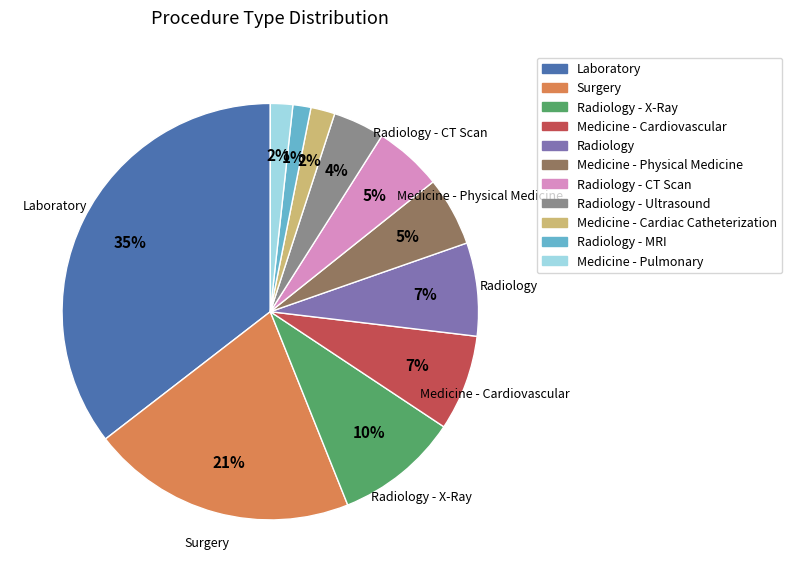

To the nearest percent, what is the average slice percentage?

9%